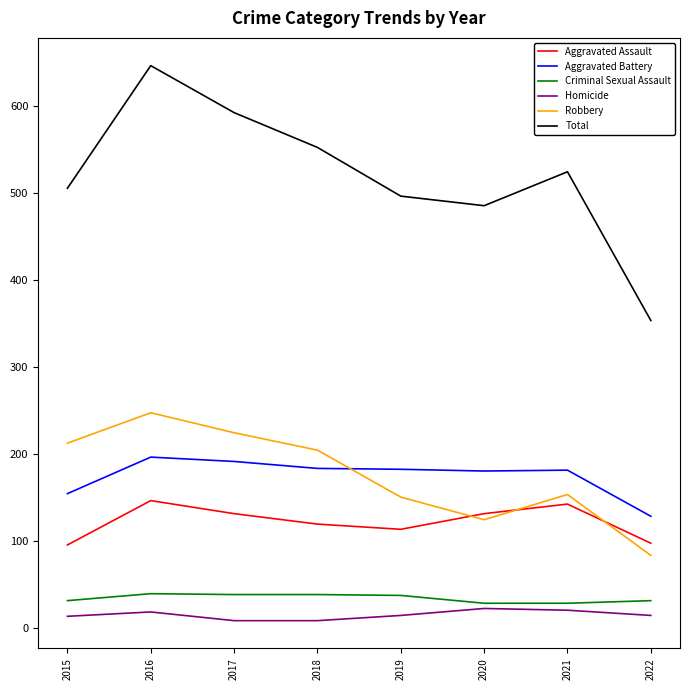

What is the difference between the maximum and second lowest values in the Total series?

161